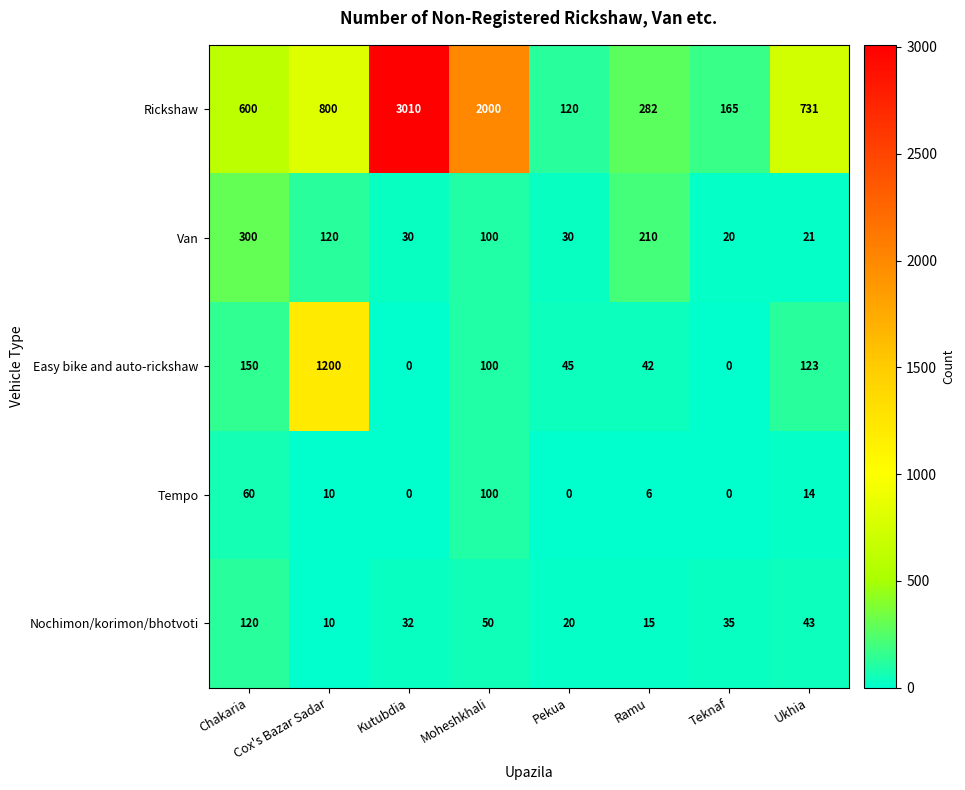

List the series in order of their peak value, highest first.

Rickshaw, Easy bike and auto-rickshaw, Van, Nochimon/korimon/bhotvoti, Tempo